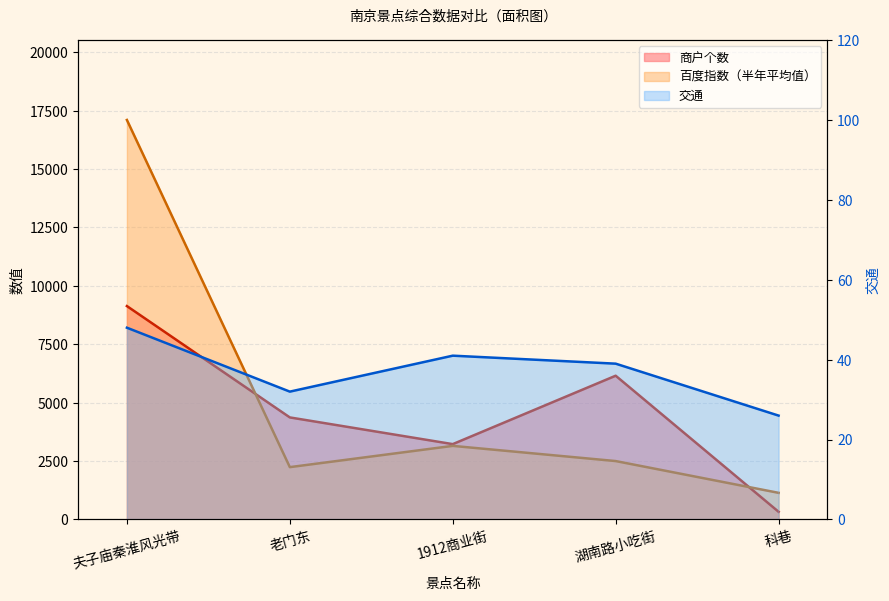

What is the difference between the second highest and second lowest values in the 百度指数（半年平均值） series?

910